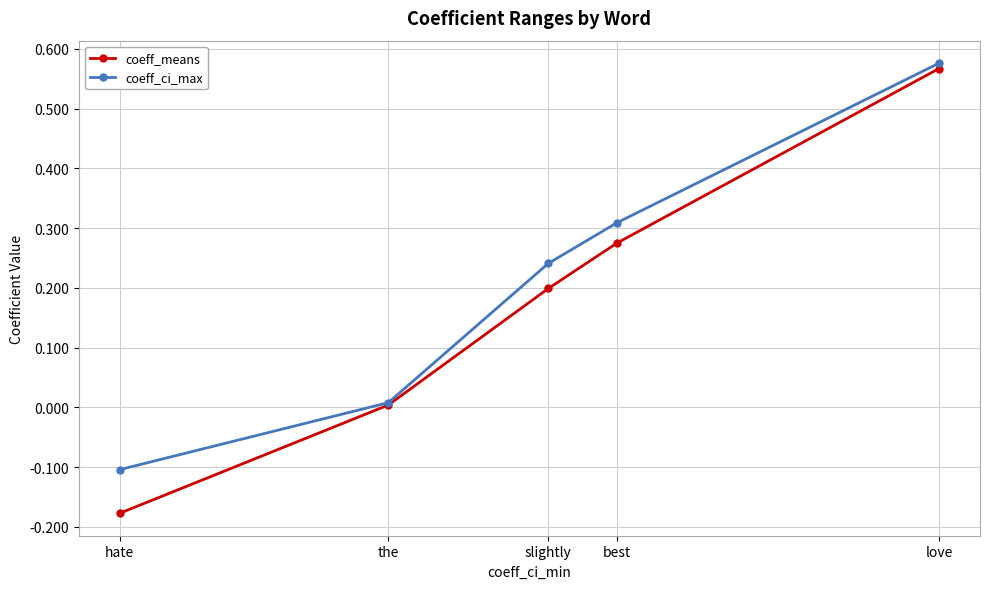

How many categories are shown in the chart?

5